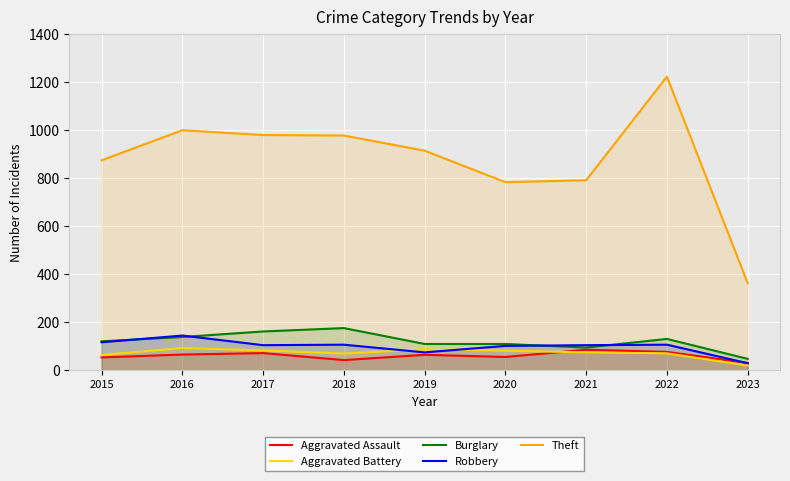

List the series in order of their peak value, highest first.

Theft, Burglary, Robbery, Aggravated Battery, Aggravated Assault